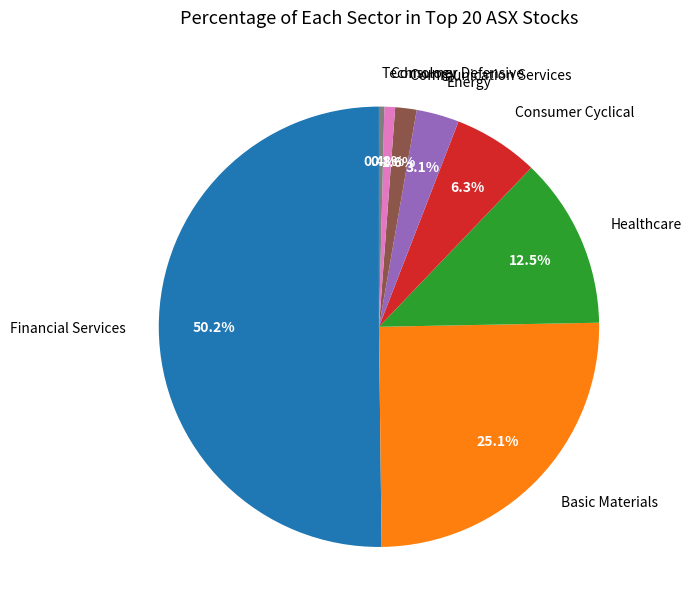

How many slices are in this pie chart?

8